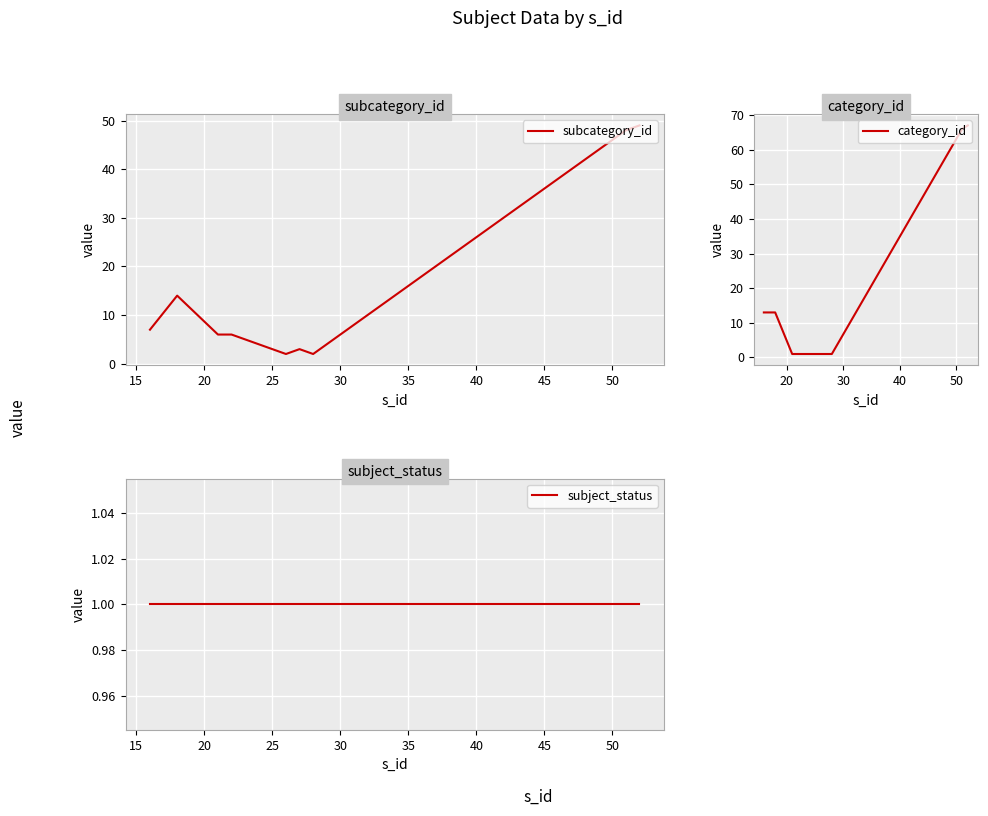

What are all the series names shown in the legend?

subcategory_id, category_id, subject_status